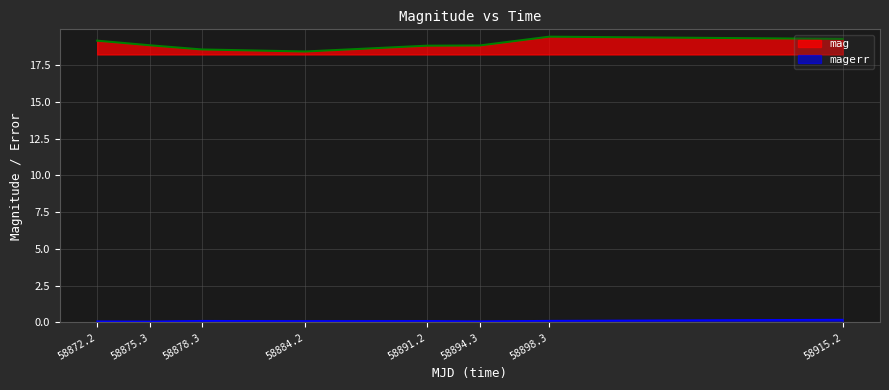

What is the lowest value of the mag series?

18.4